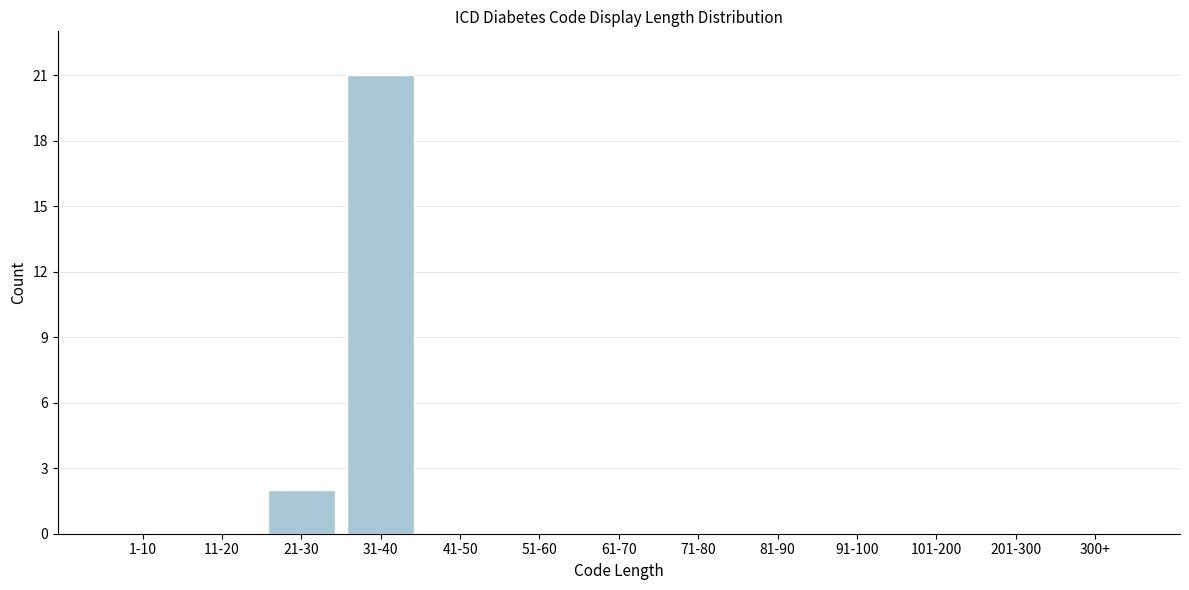

Reading left to right, list all the values displayed in this chart.

1-10=0	11-20=0	21-30=2	31-40=21	41-50=0	51-60=0	61-70=0	71-80=0	81-90=0	91-100=0	101-200=0	201-300=0	300+=0